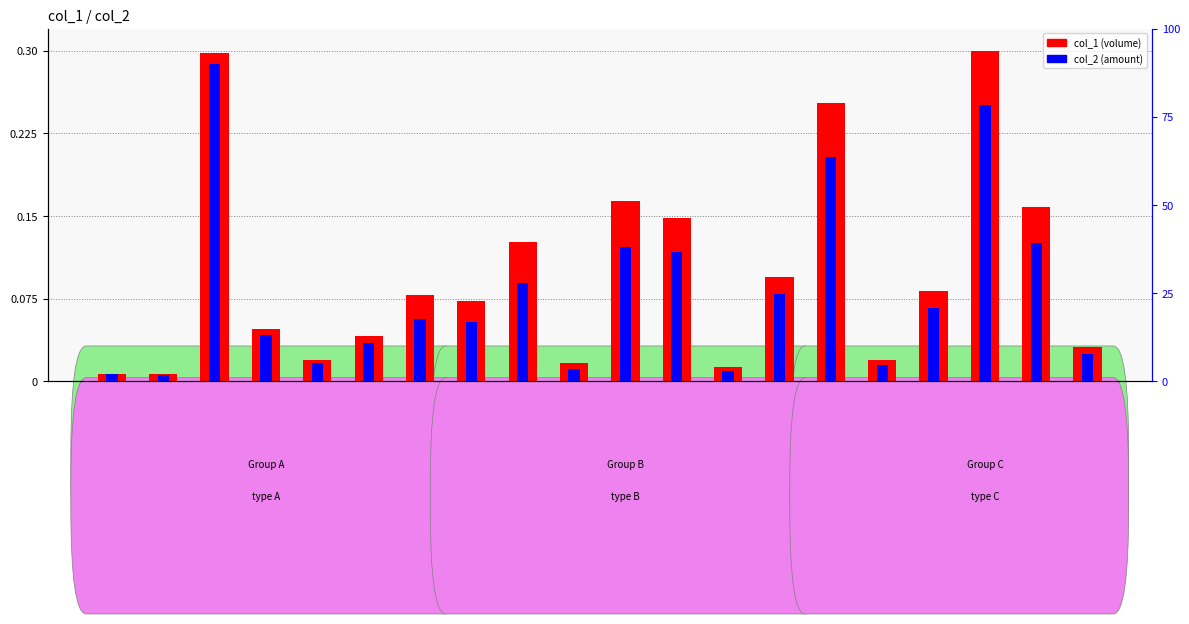

Between row8 and row13, which series saw the biggest shift?

col_1 (volume)